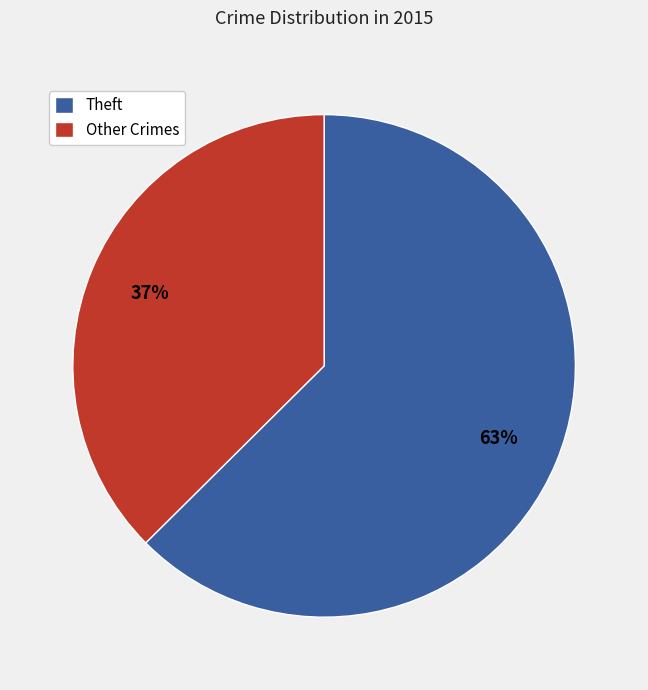

How many slices are in this pie chart?

2